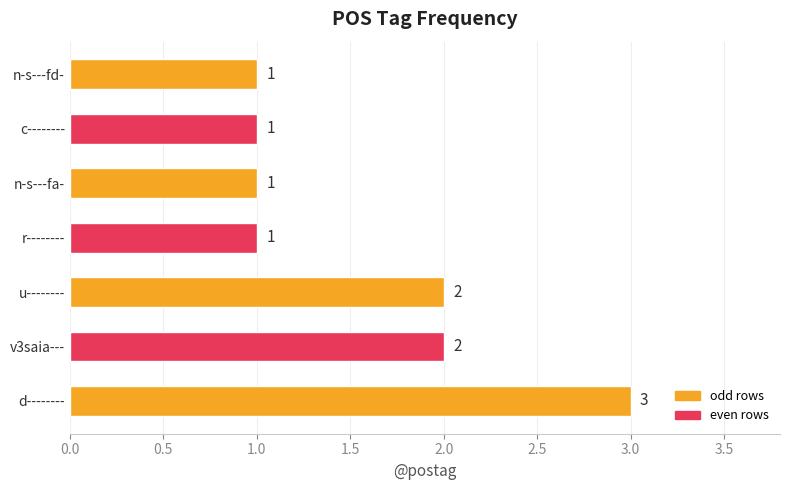

What is the minimum value shown in the chart?

1